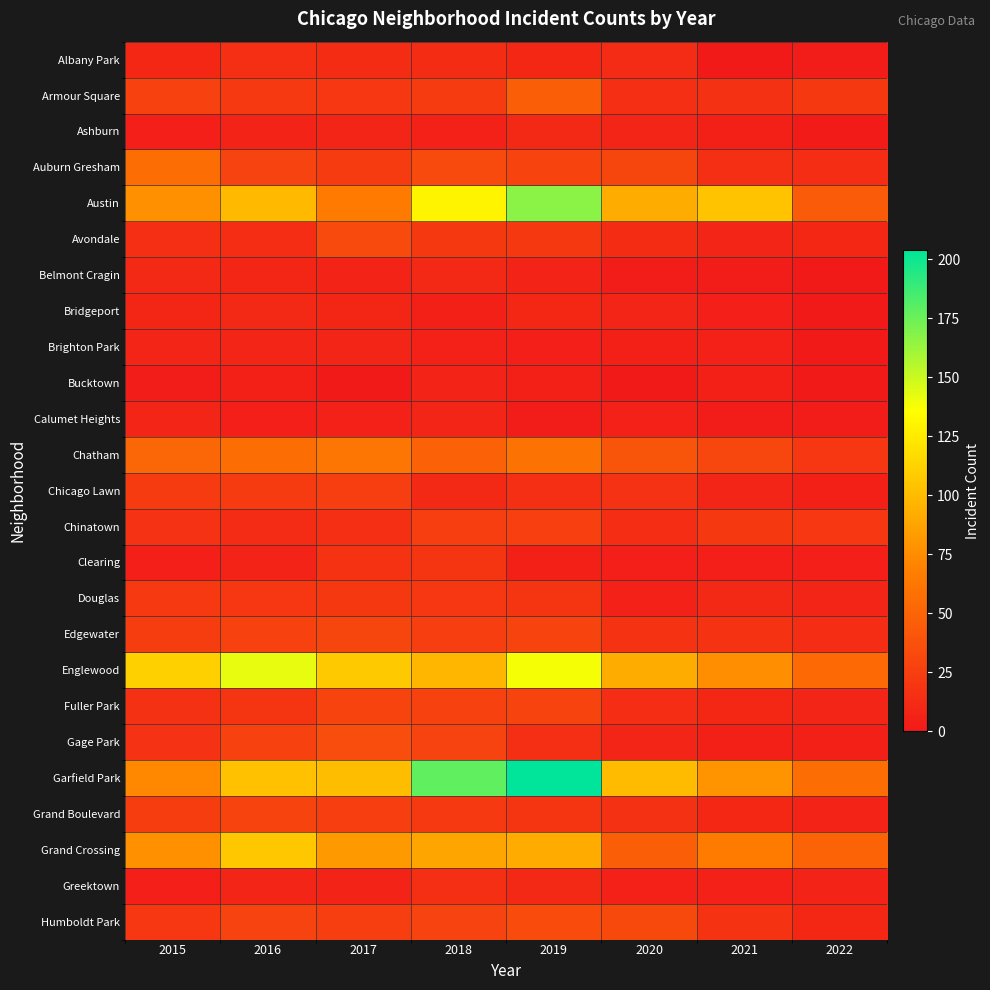

Which series changed the most between 2017 and 2022?

Englewood